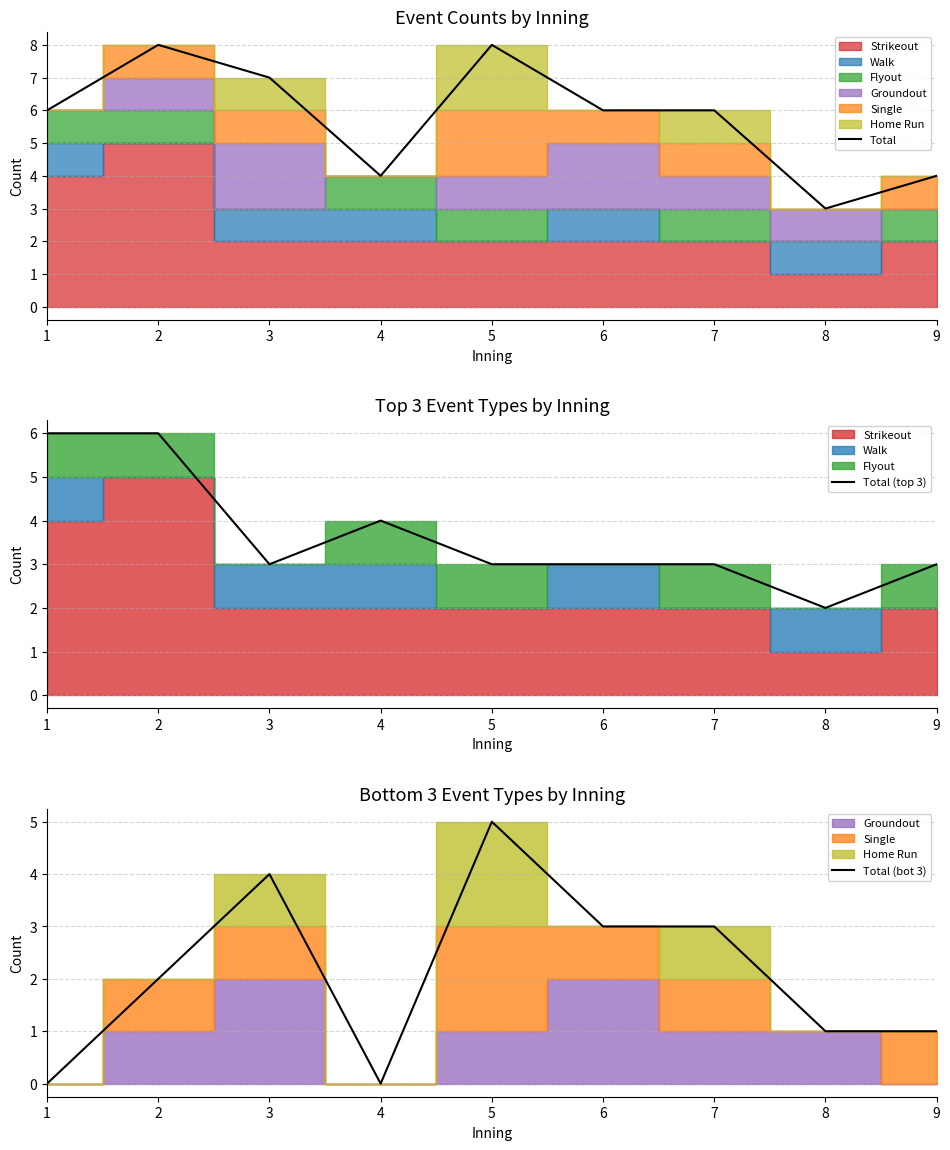

Where does the Total (top 3) series first go above 3?

1